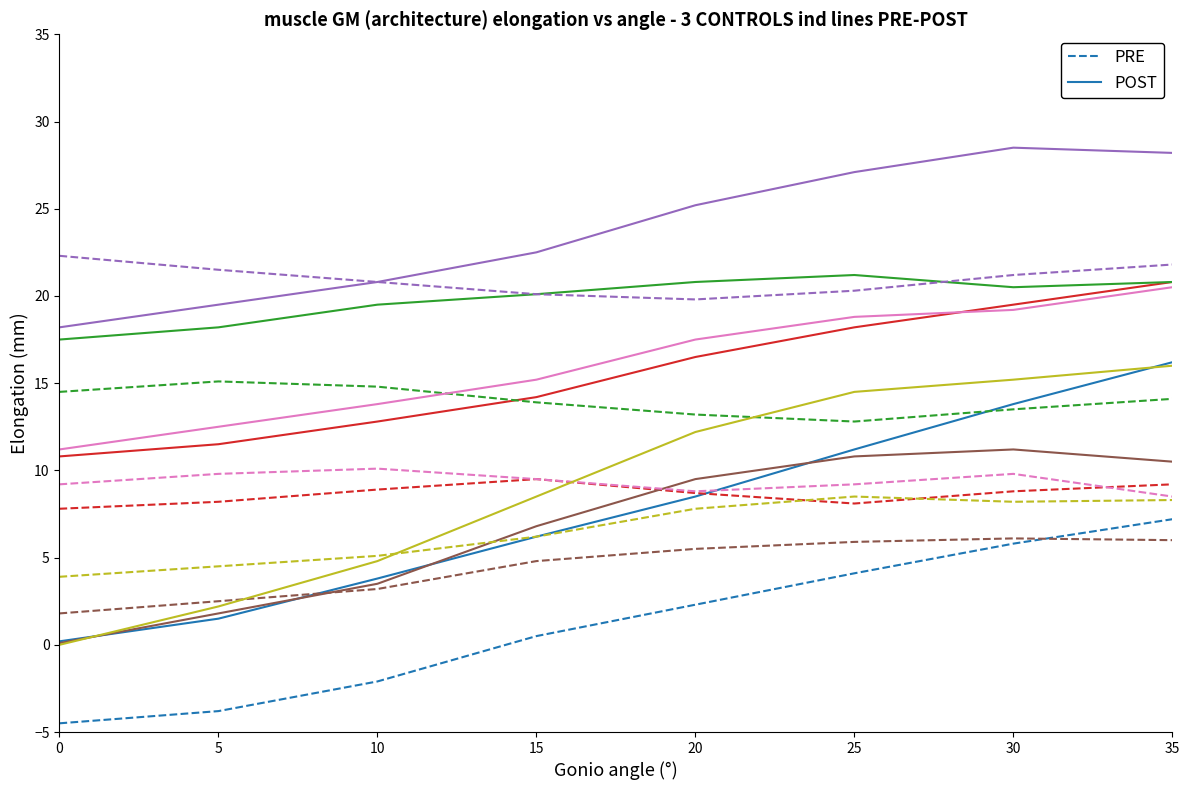

What is the value of the POST point at the 3rd from the left?

3.8